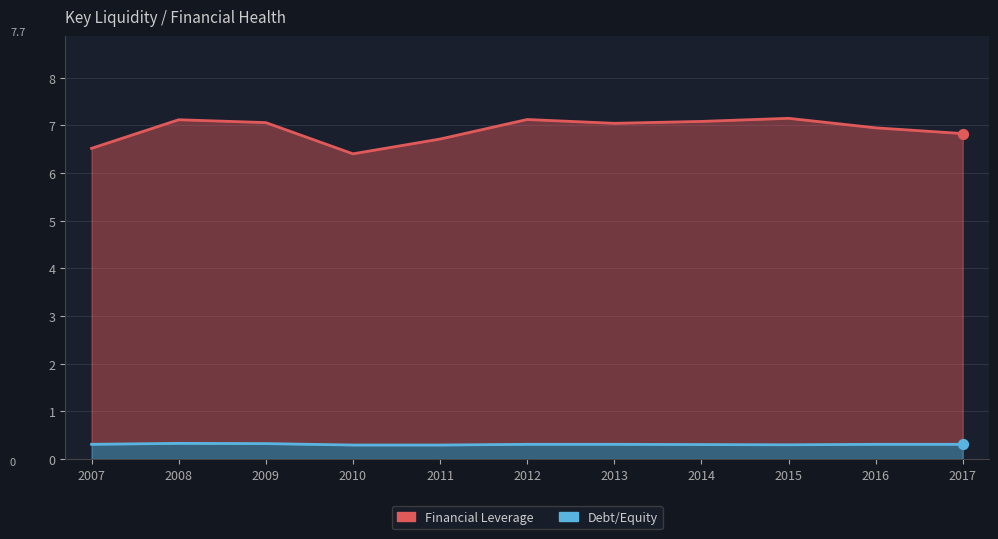

Which series has the largest Y range (max minus min)?

Financial Leverage